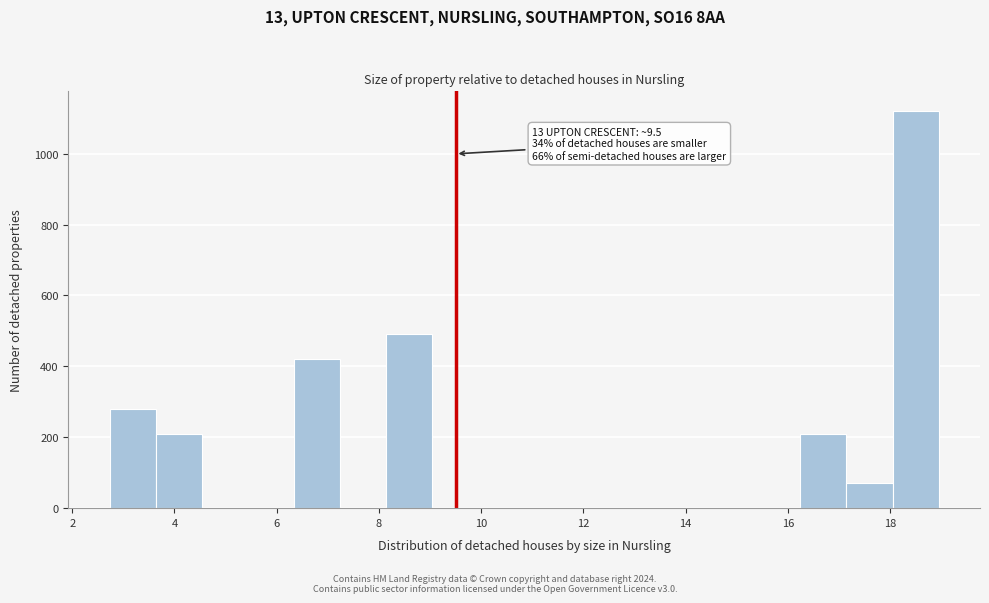

Over which range of the x-axis is the bar tallest?

18.0 to 19.0